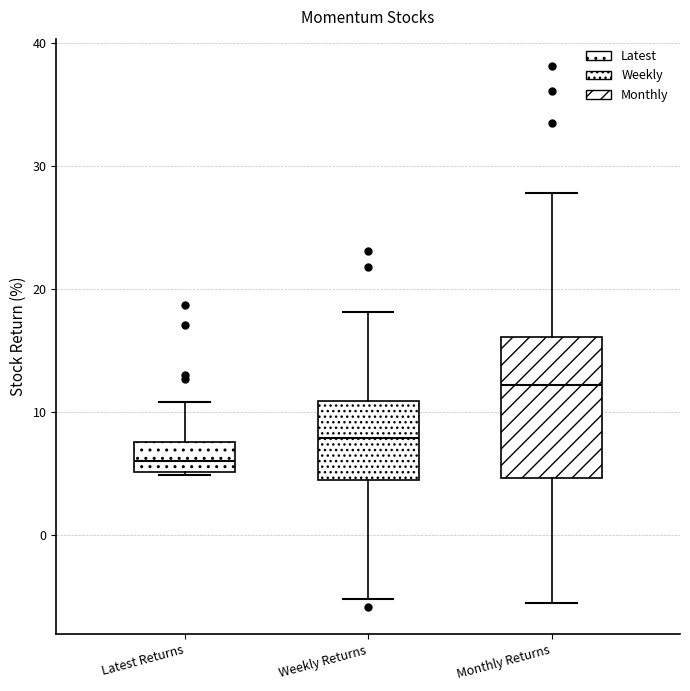

Which box's median line is the lowest?

Latest Returns